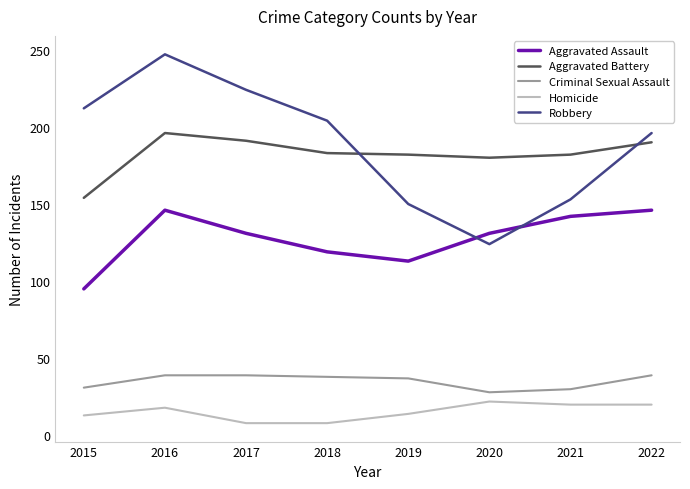

True or false: Aggravated Battery and Aggravated Assault cross at least once.

False